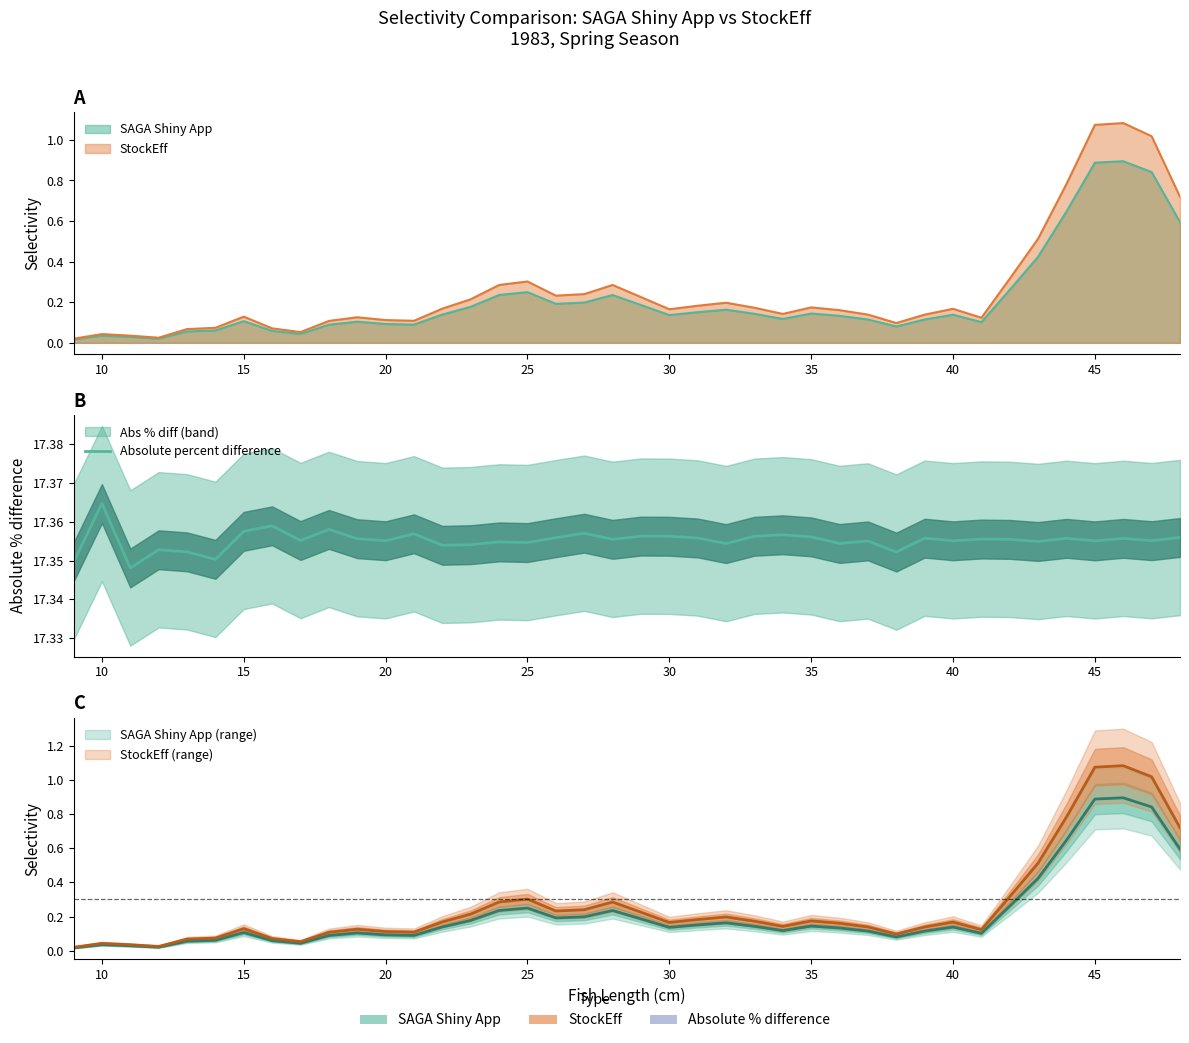

How many categories are shown in the chart?

40